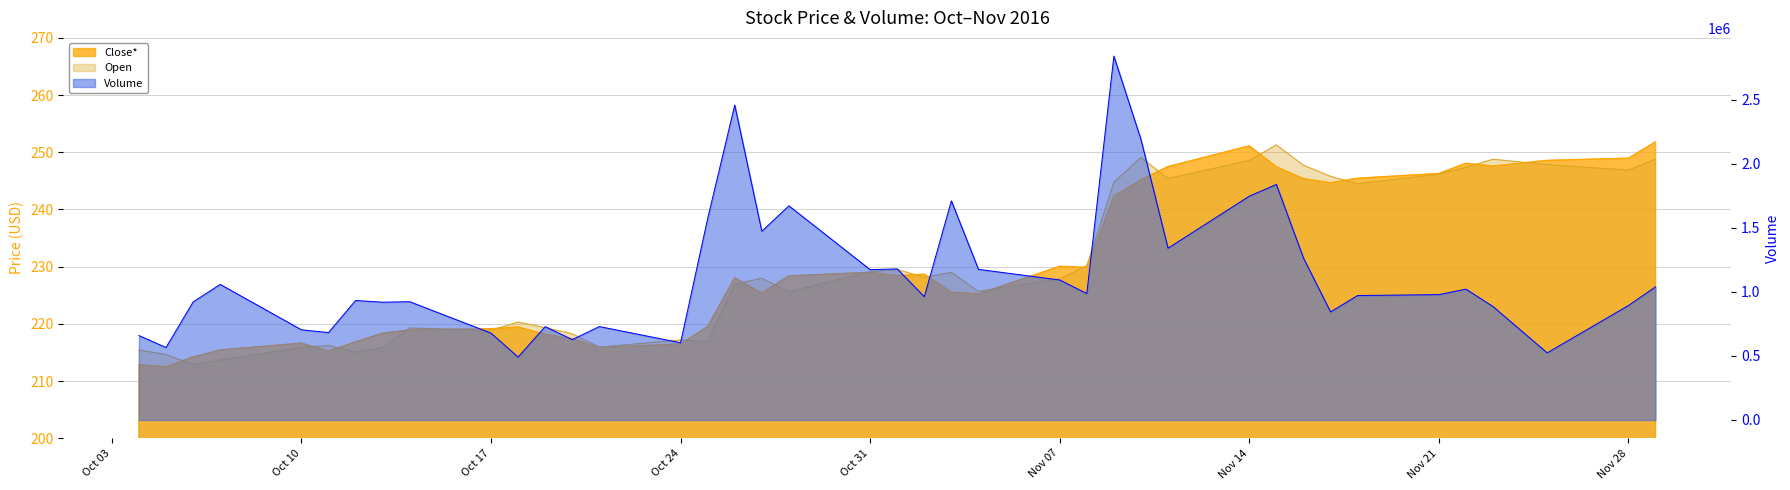

What is the value of the Open point at the 8th from the left?

215.8